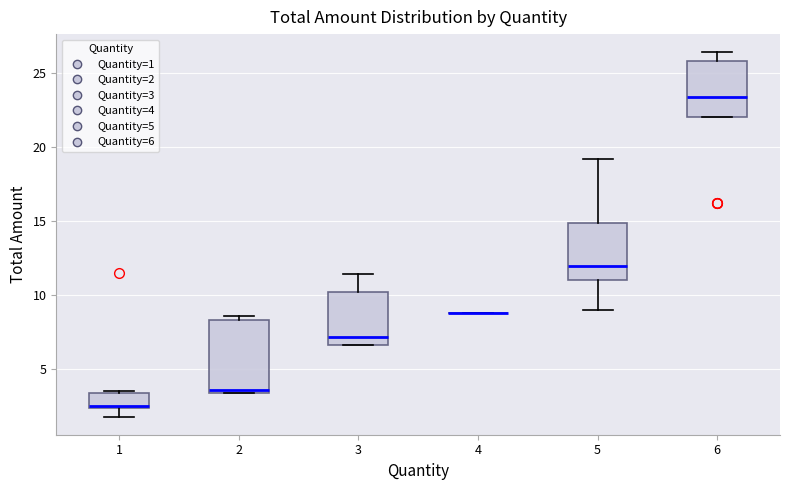

Reading left to right, transcribe this box plot: for each box, give where its median line is, the range the box spans, and where its two whiskers end, as read against the y-axis. The values are not printed on the chart, so give them approximately, as read against the axis.

1: median 2.5 (just above the box's lower edge), box 2.5 to 3.5, whiskers 2.0 to 3.5
2: median 3.5 (just above the box's lower edge), box 3.5 to 8.5, whiskers 3.5 to 8.5 (just above the box's upper edge)
3: median 7.0, box 6.5 to 10.0, whiskers 6.5 to 11.5
4: box collapsed to a line at 9.0, whiskers 9.0 to 9.0
5: median 12.0, box 11.0 to 15.0, whiskers 9.0 to 19.0
6: median 23.5, box 22.0 to 26.0, whiskers 22.0 to 26.5